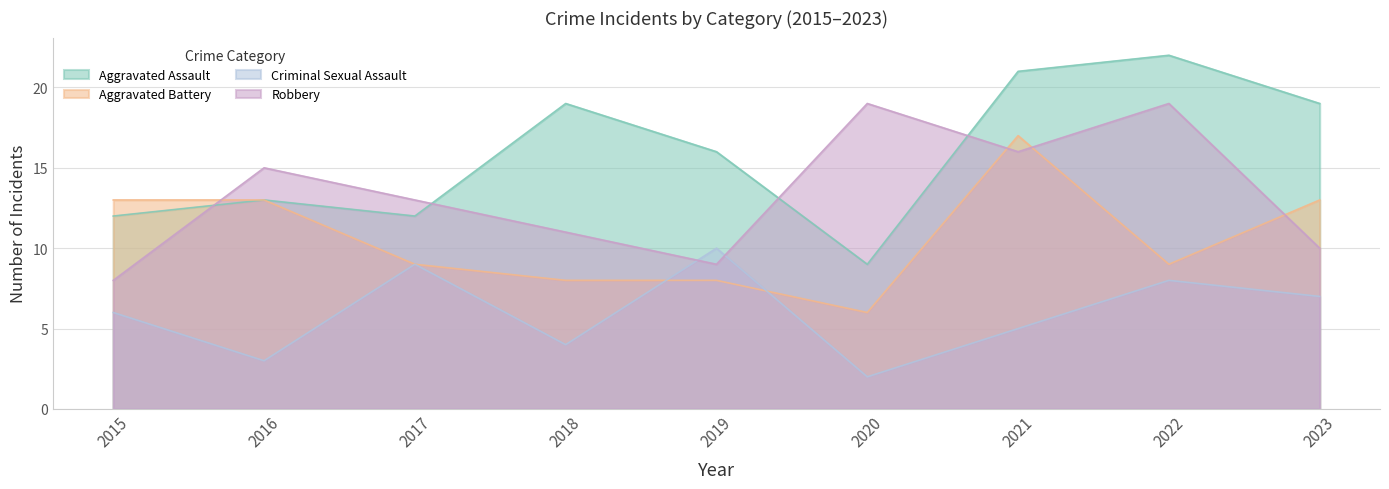

At 2018, list the series in order from smallest to largest.

Criminal Sexual Assault, Aggravated Battery, Robbery, Aggravated Assault